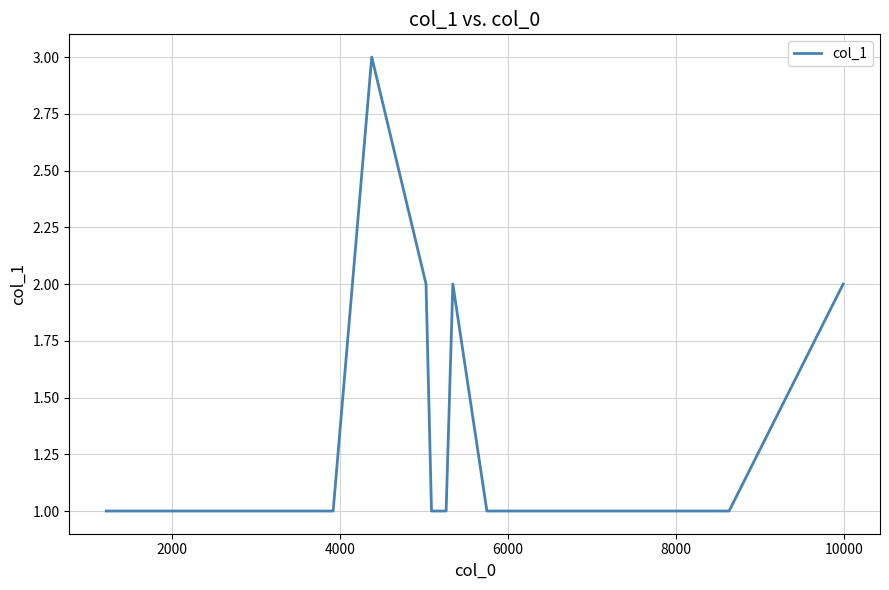

What is the difference between the maximum and minimum values?

2